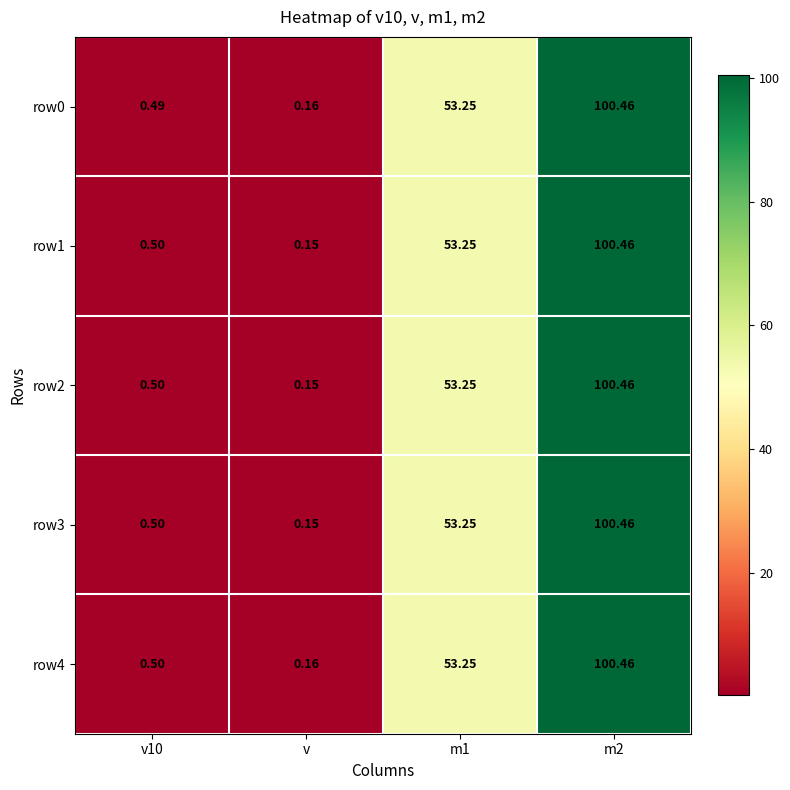

Which category has the lowest value in the row2 series?

v